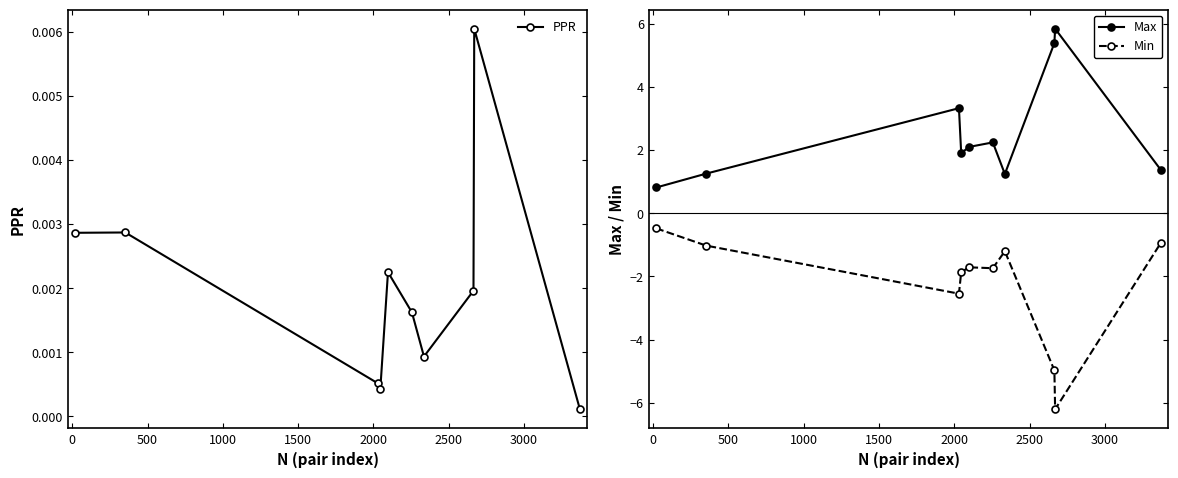

Which series has the largest total across all categories?

Max